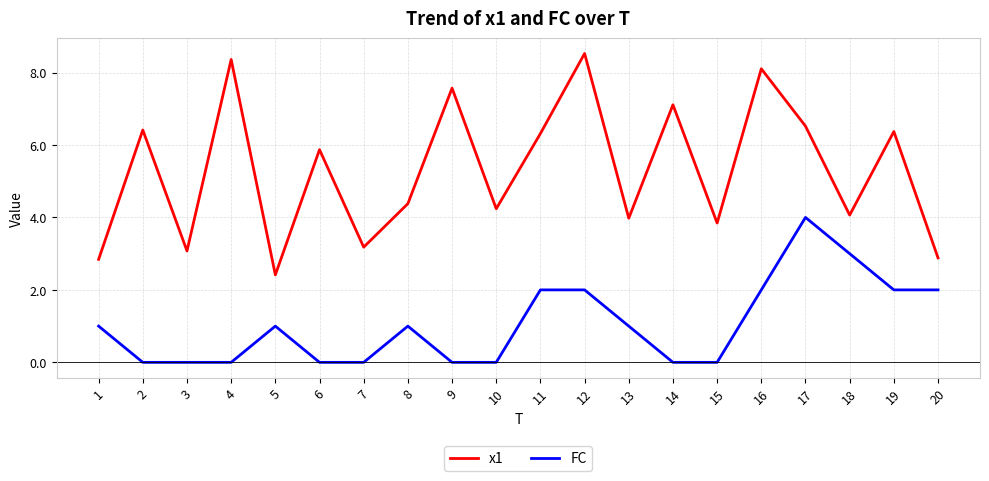

Is it true that FC equals 1.3 at 19?

False